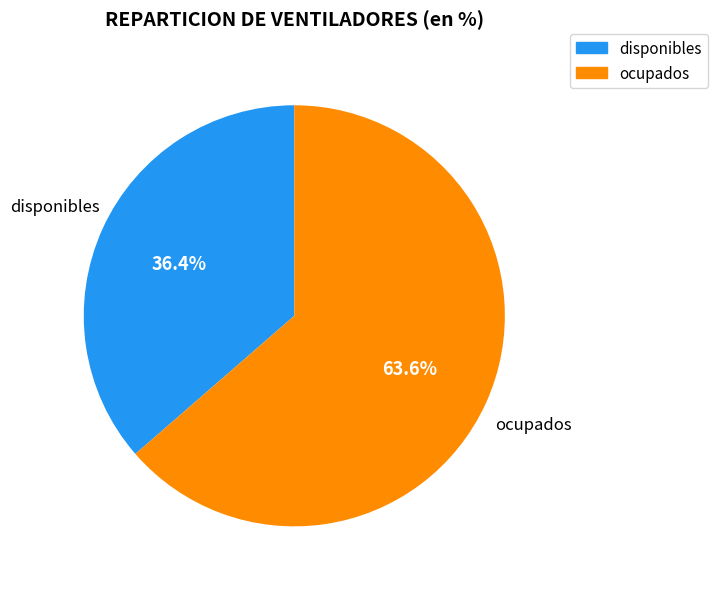

Combined, do ocupados and disponibles account for over 50%?

Yes